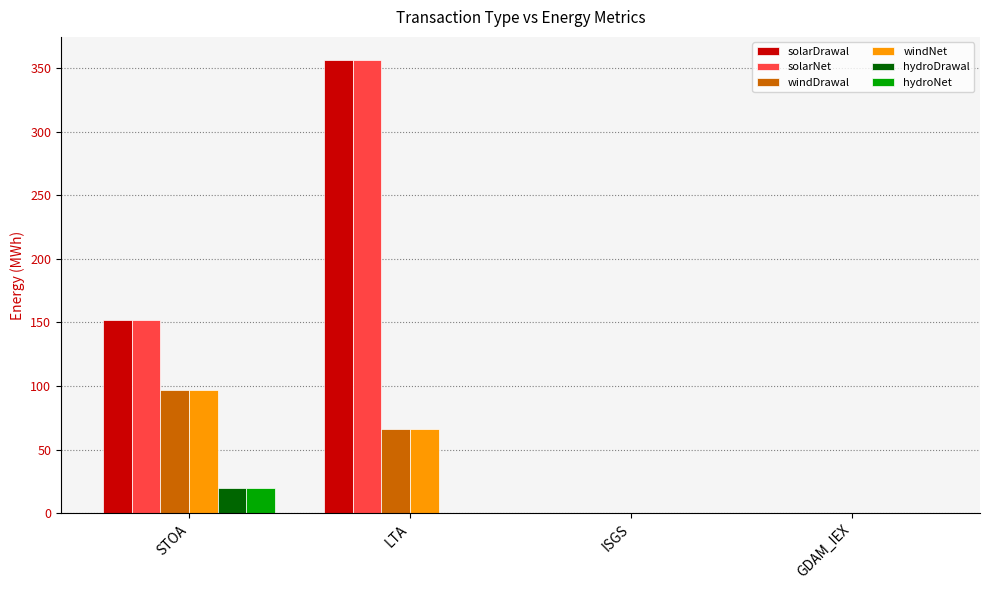

What is the sum of all windNet values?

163.1